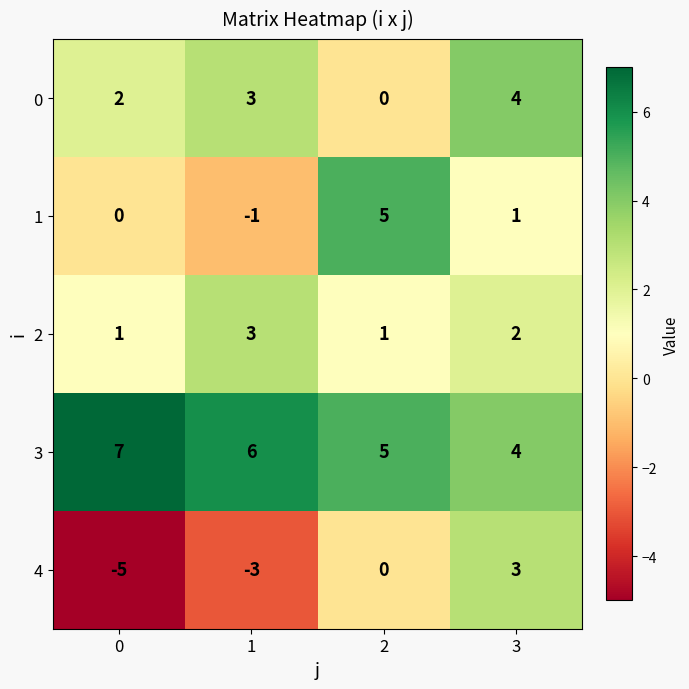

The value of 1 at 0 is -4. True or false?

False